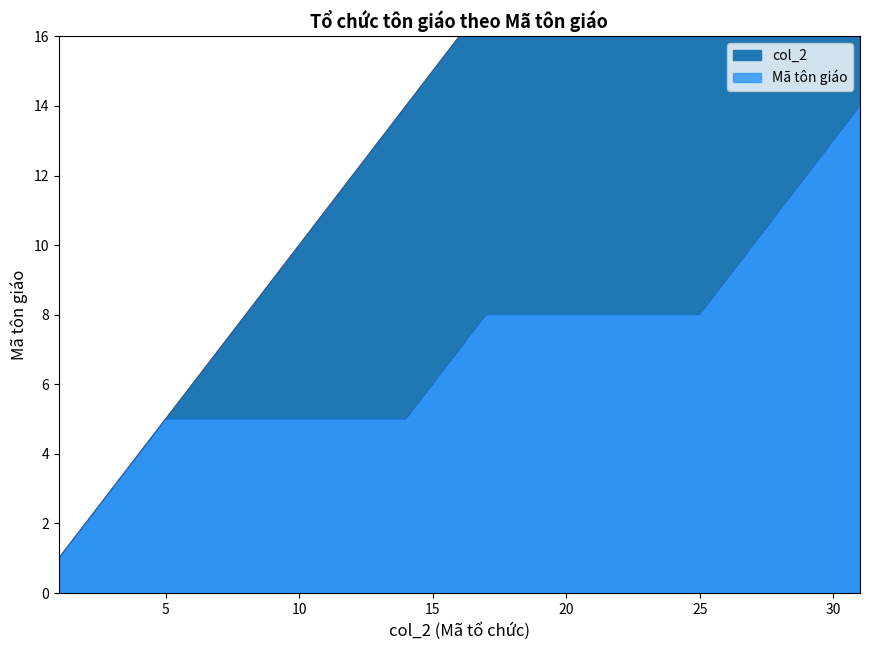

Reading left to right, list all the values displayed in this chart.

col_2: 1	2	3	4	5	6	7	8	9	10	11	12	13	14	15	16	17	18	19	20	21	22	23	24	25	26	27	28	29	30	31
Mã tôn giáo: 1	2	3	4	5	5	5	5	5	5	5	5	5	5	6	7	8	8	8	8	8	8	8	8	8	9	10	11	12	13	14